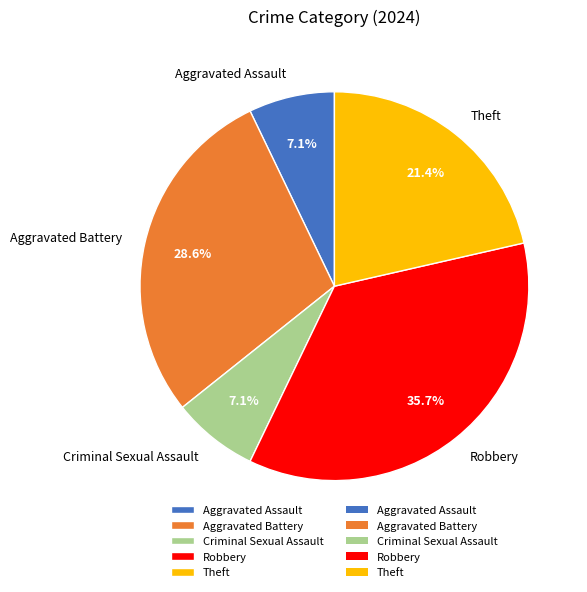

To the nearest percent, what is the difference between the largest and smallest slice percentages?

29%